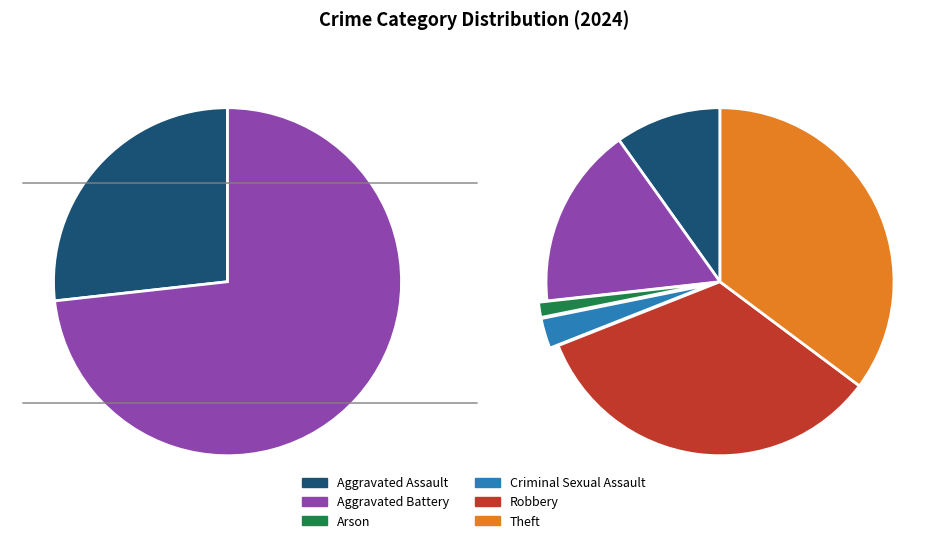

To the nearest percent, what is the average slice percentage?

17%